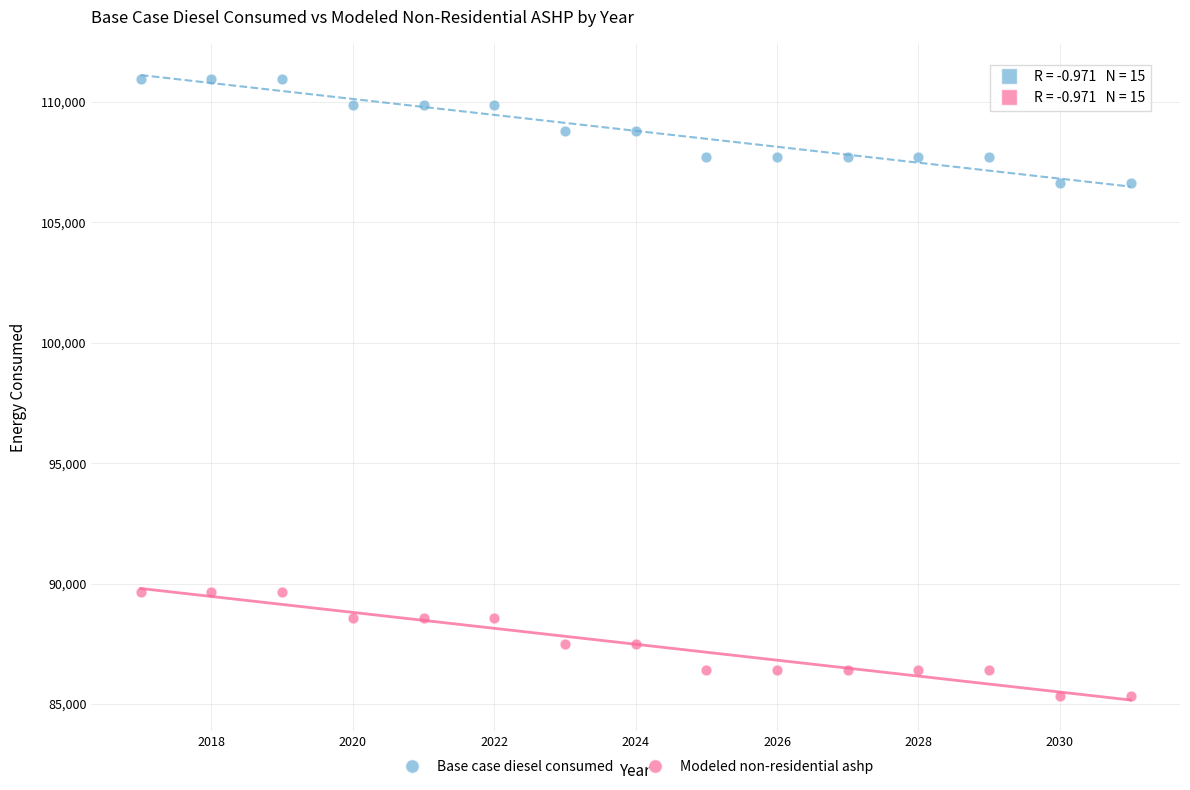

What is the X range (max minus min) for the scatter plot?

14.0